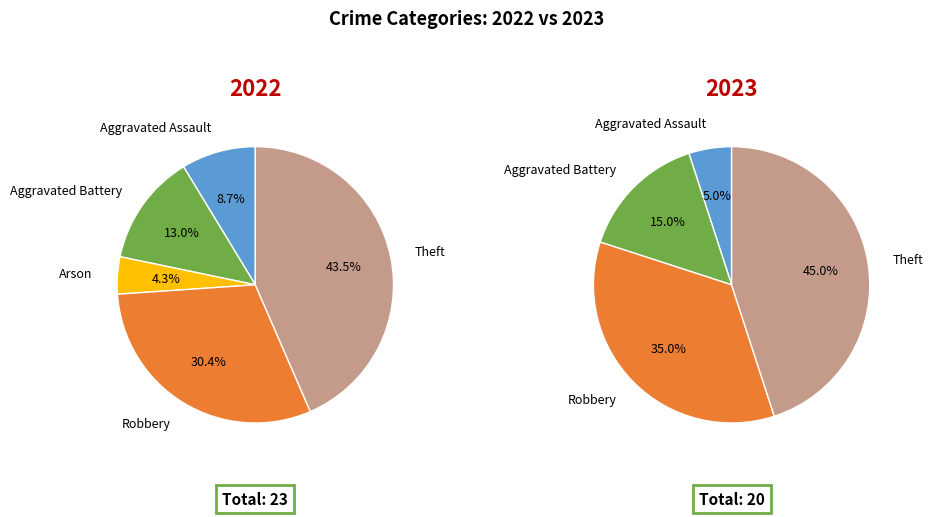

How many segments does this pie chart have?

5